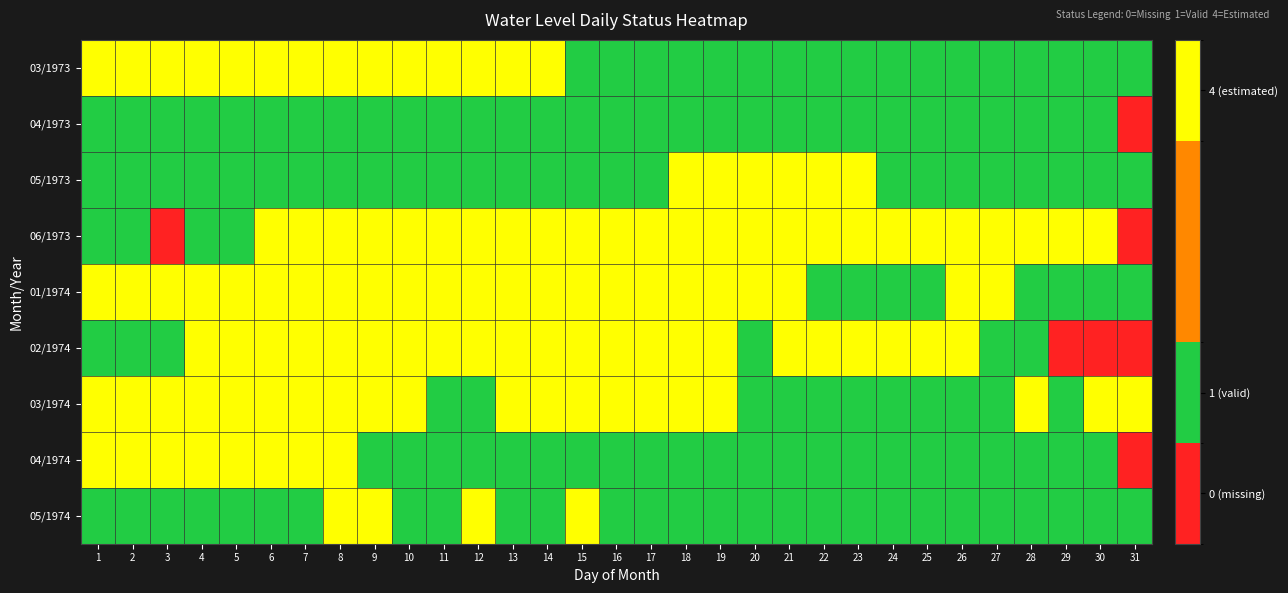

Reading left to right, list all the values displayed in this chart.

03/1973: 1=4	2=4	3=4	4=4	5=4	6=4	7=4	8=4	9=4	10=4	11=4	12=4	13=4	14=4	15=1	16=1	17=1	18=1	19=1	20=1	21=1	22=1	23=1	24=1	25=1	26=1	27=1	28=1	29=1	30=1	31=1
04/1973: 1=1	2=1	3=1	4=1	5=1	6=1	7=1	8=1	9=1	10=1	11=1	12=1	13=1	14=1	15=1	16=1	17=1	18=1	19=1	20=1	21=1	22=1	23=1	24=1	25=1	26=1	27=1	28=1	29=1	30=1	31=0
05/1973: 1=1	2=1	3=1	4=1	5=1	6=1	7=1	8=1	9=1	10=1	11=1	12=1	13=1	14=1	15=1	16=1	17=1	18=4	19=4	20=4	21=4	22=4	23=4	24=1	25=1	26=1	27=1	28=1	29=1	30=1	31=1
06/1973: 1=1	2=1	3=0	4=1	5=1	6=4	7=4	8=4	9=4	10=4	11=4	12=4	13=4	14=4	15=4	16=4	17=4	18=4	19=4	20=4	21=4	22=4	23=4	24=4	25=4	26=4	27=4	28=4	29=4	30=4	31=0
01/1974: 1=4	2=4	3=4	4=4	5=4	6=4	7=4	8=4	9=4	10=4	11=4	12=4	13=4	14=4	15=4	16=4	17=4	18=4	19=4	20=4	21=4	22=1	23=1	24=1	25=1	26=4	27=4	28=1	29=1	30=1	31=1
02/1974: 1=1	2=1	3=1	4=4	5=4	6=4	7=4	8=4	9=4	10=4	11=4	12=4	13=4	14=4	15=4	16=4	17=4	18=4	19=4	20=1	21=4	22=4	23=4	24=4	25=4	26=4	27=1	28=1	29=0	30=0	31=0
03/1974: 1=4	2=4	3=4	4=4	5=4	6=4	7=4	8=4	9=4	10=4	11=1	12=1	13=4	14=4	15=4	16=4	17=4	18=4	19=4	20=1	21=1	22=1	23=1	24=1	25=1	26=1	27=1	28=4	29=1	30=4	31=4
04/1974: 1=4	2=4	3=4	4=4	5=4	6=4	7=4	8=4	9=1	10=1	11=1	12=1	13=1	14=1	15=1	16=1	17=1	18=1	19=1	20=1	21=1	22=1	23=1	24=1	25=1	26=1	27=1	28=1	29=1	30=1	31=0
05/1974: 1=1	2=1	3=1	4=1	5=1	6=1	7=1	8=4	9=4	10=1	11=1	12=4	13=1	14=1	15=4	16=1	17=1	18=1	19=1	20=1	21=1	22=1	23=1	24=1	25=1	26=1	27=1	28=1	29=1	30=1	31=1